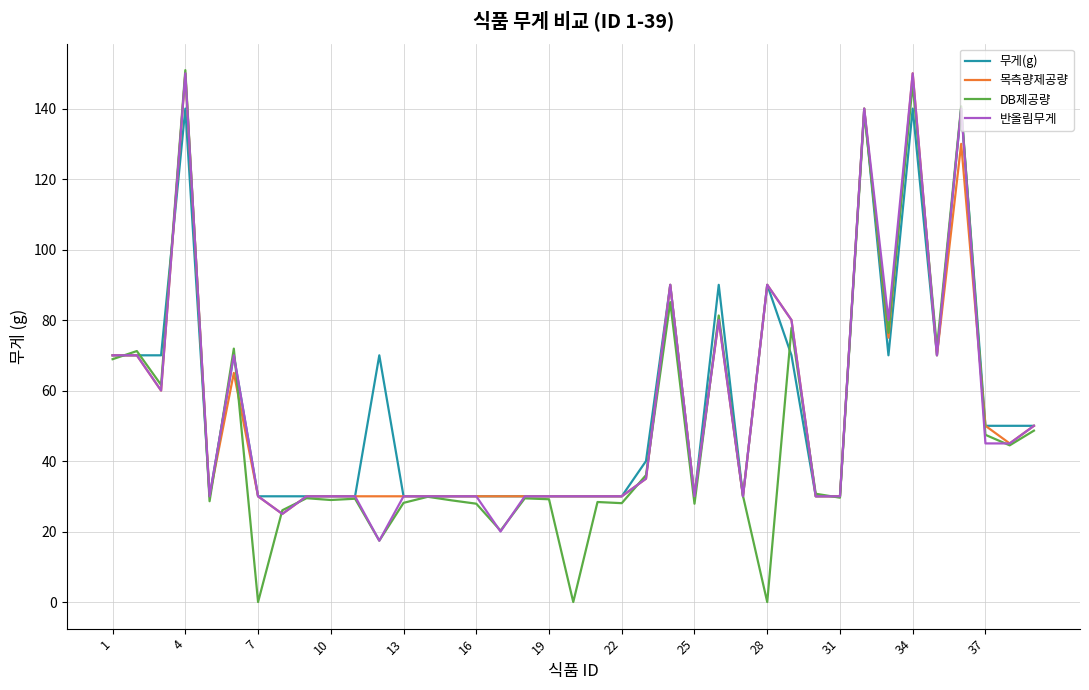

What is the maximum value shown in the chart?

150.9